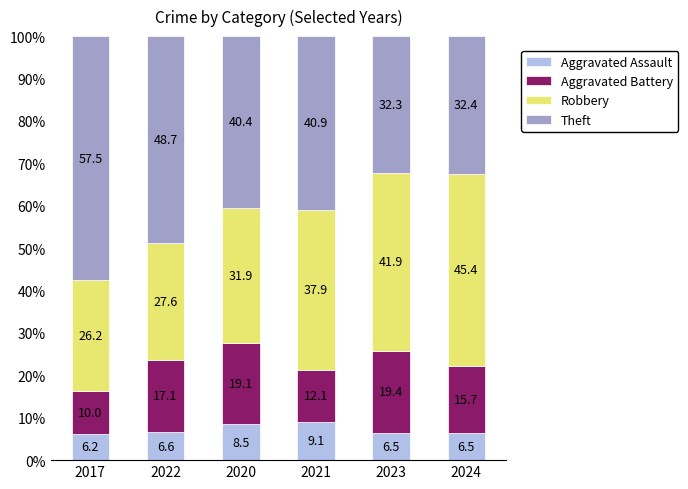

What is the approximate value of Aggravated Assault at 2021?

9.1